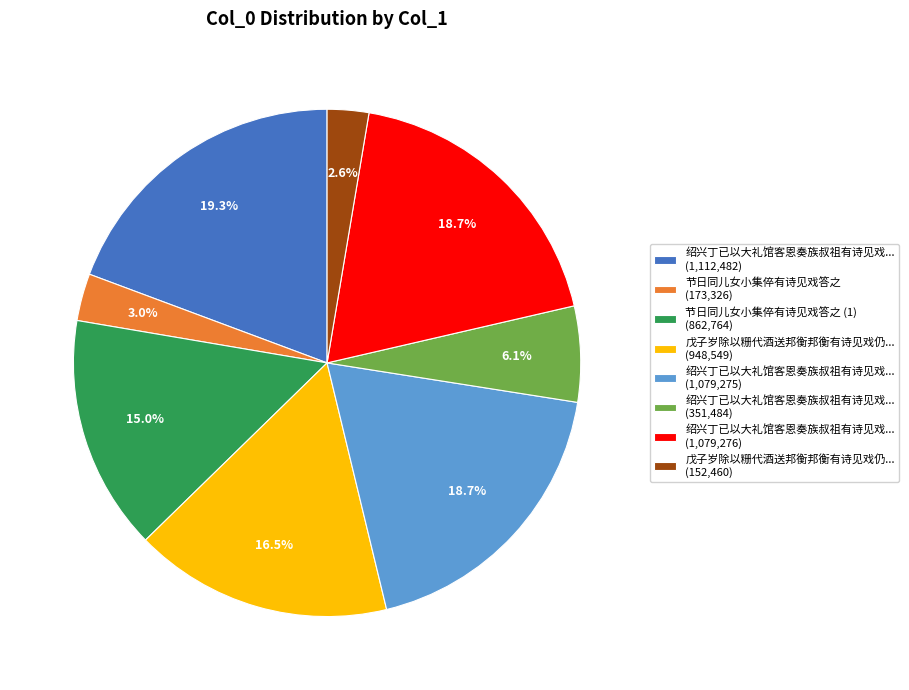

What is the ratio of the value at 戊子岁除以粣代酒送邦衡邦衡有诗见戏仍... (152,460) to the value at 绍兴丁已以大礼馆客恩奏族叔祖有诗见戏... (351,484)?

0.4